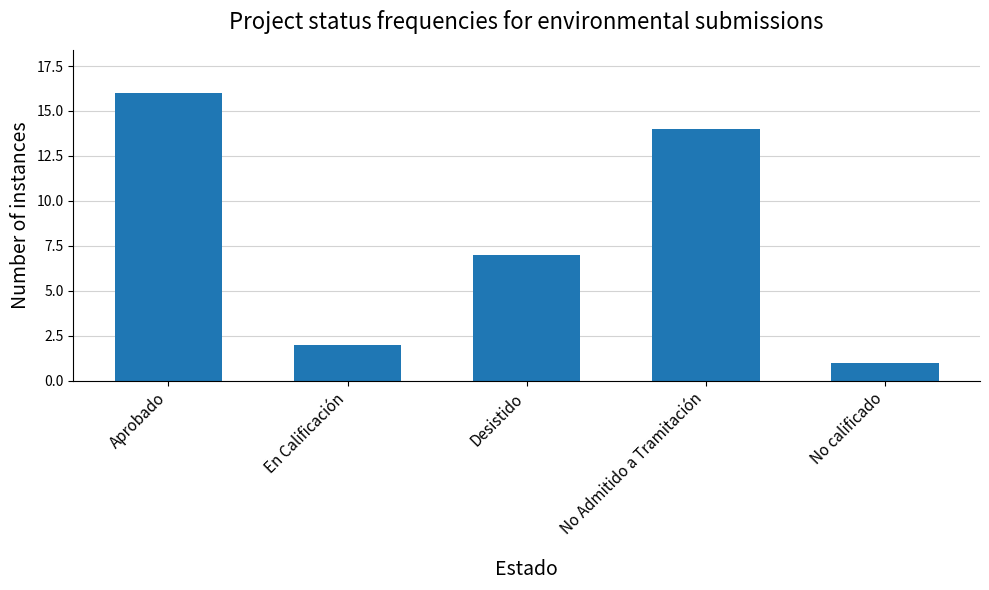

What is the label of the 1st bar from the right?

No calificado